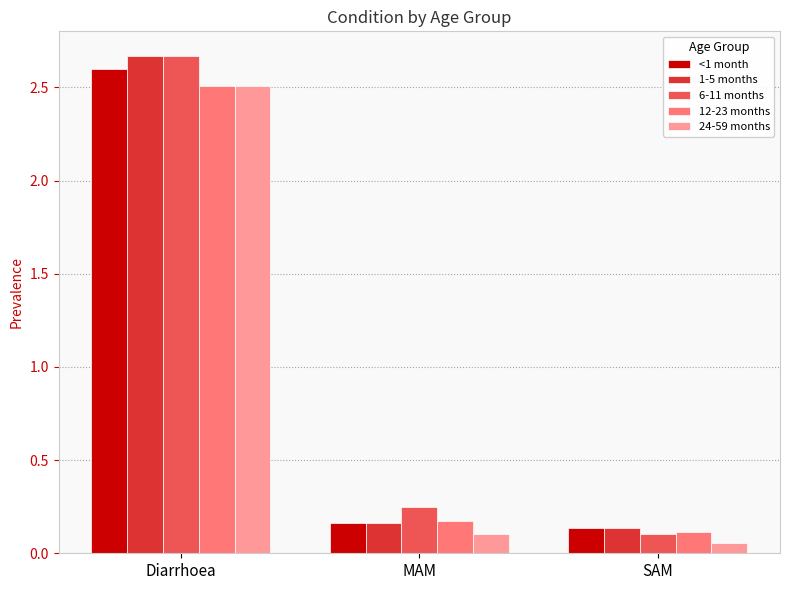

Where is 1-5 months nearest to the value 1?

MAM